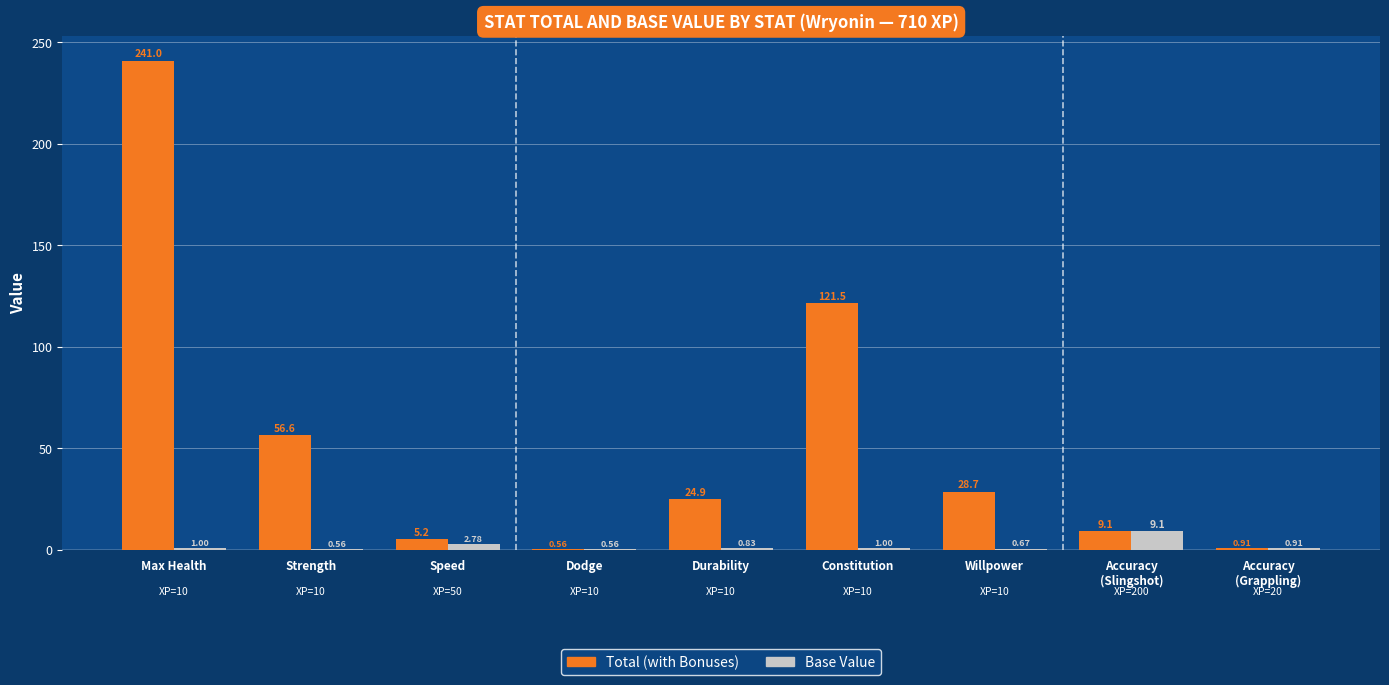

Which label corresponds to the largest value in the chart?

Max Health